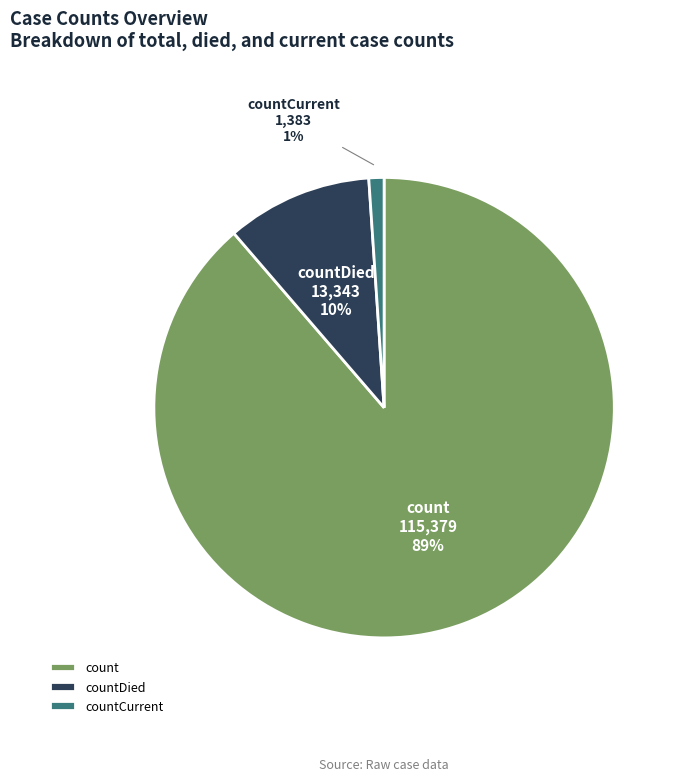

Which has a higher value, countDied or countCurrent?

countDied